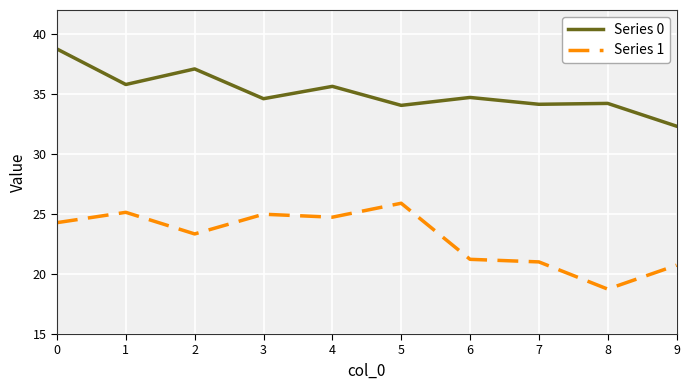

What is the greatest value displayed?

38.8